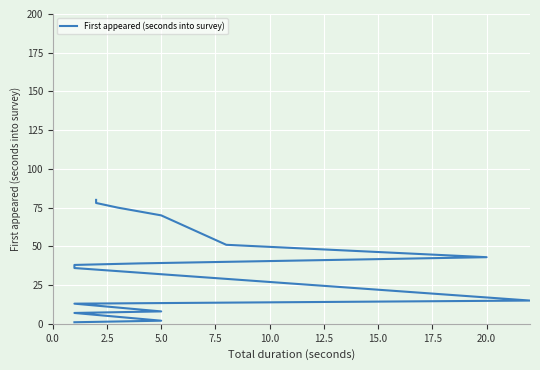

Between 20.0 and 0.0, which is larger?

20.0